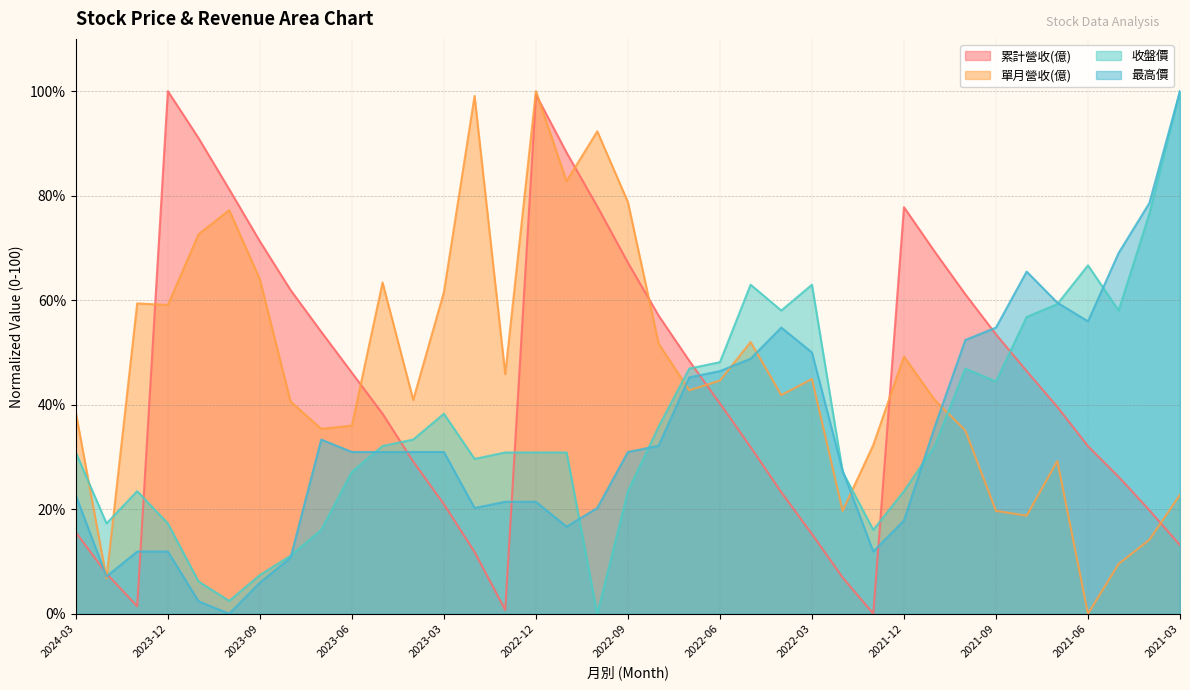

At which category does 累計營收(億) reach its first local valley?

2024-01